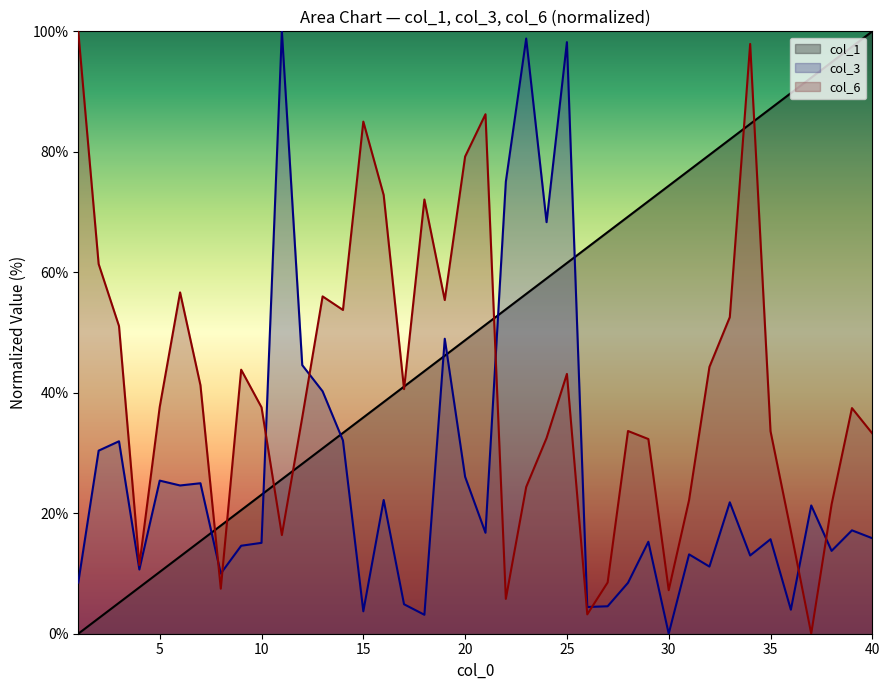

True or false: col_3 and col_1 intersect in this chart.

True